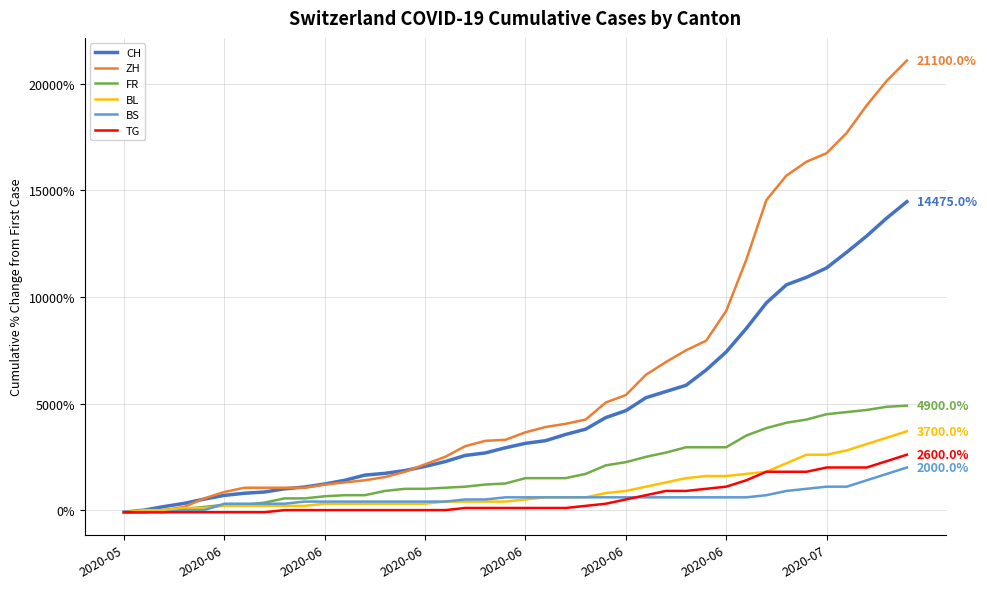

What is the difference between the maximum and second lowest values in the BL series?

3700.0